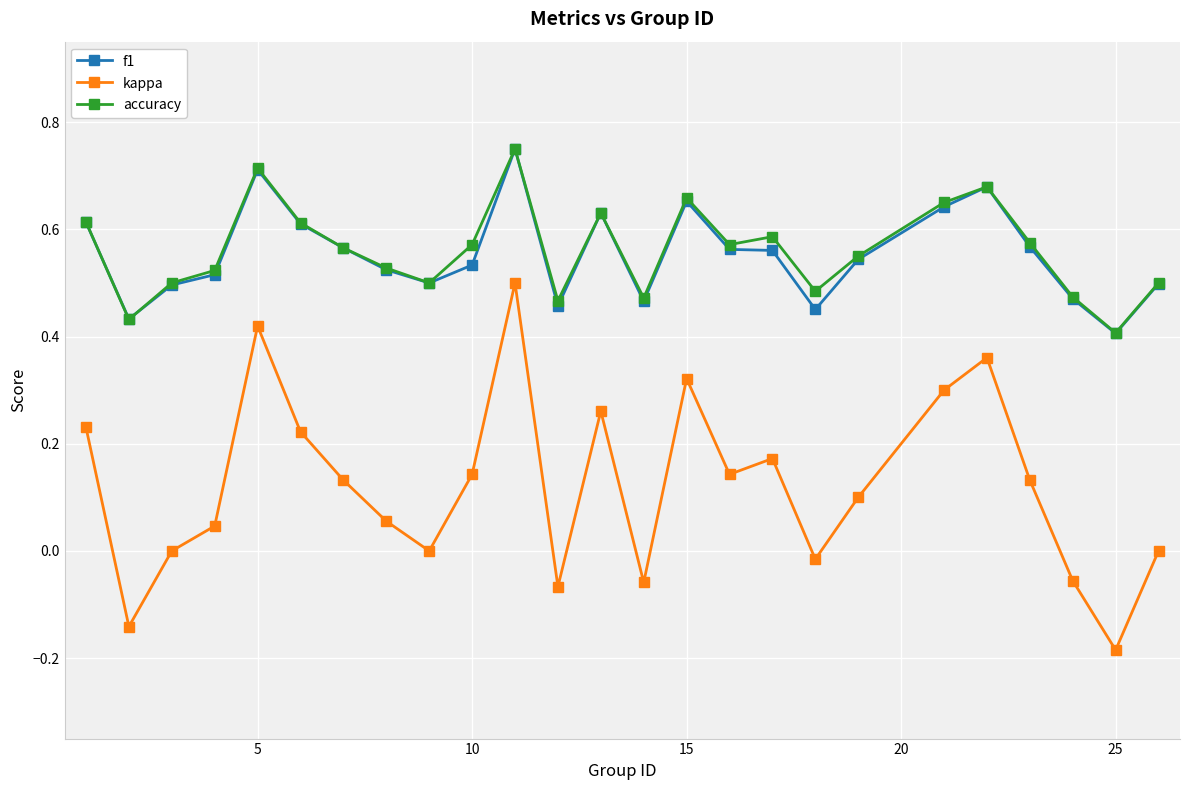

True or false: kappa and accuracy intersect in this chart.

False